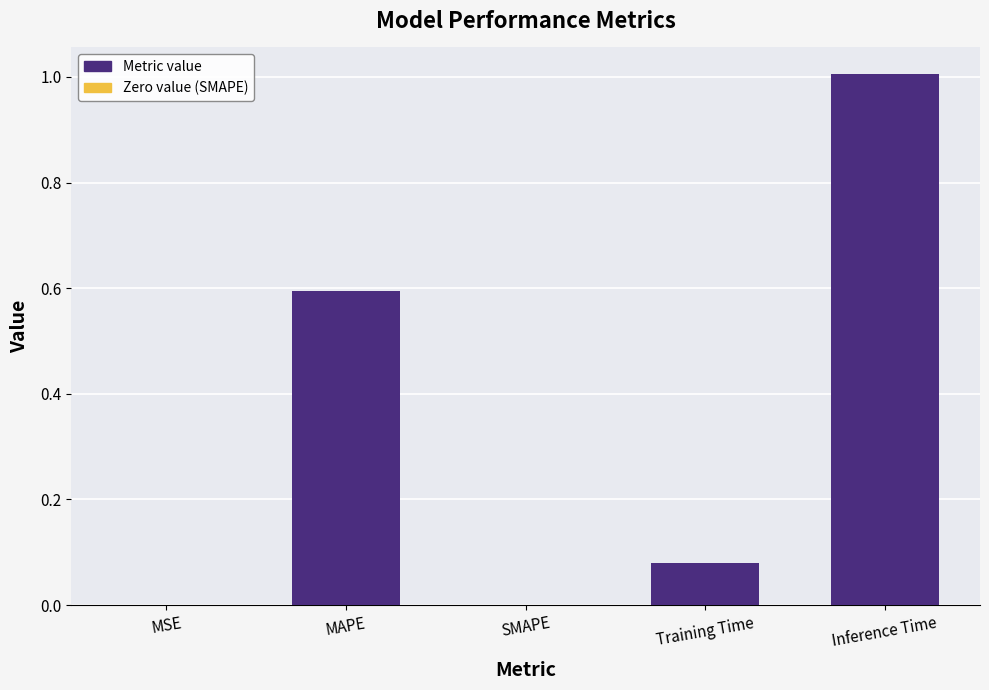

The value at Inference Time is 1.6. True or false?

False